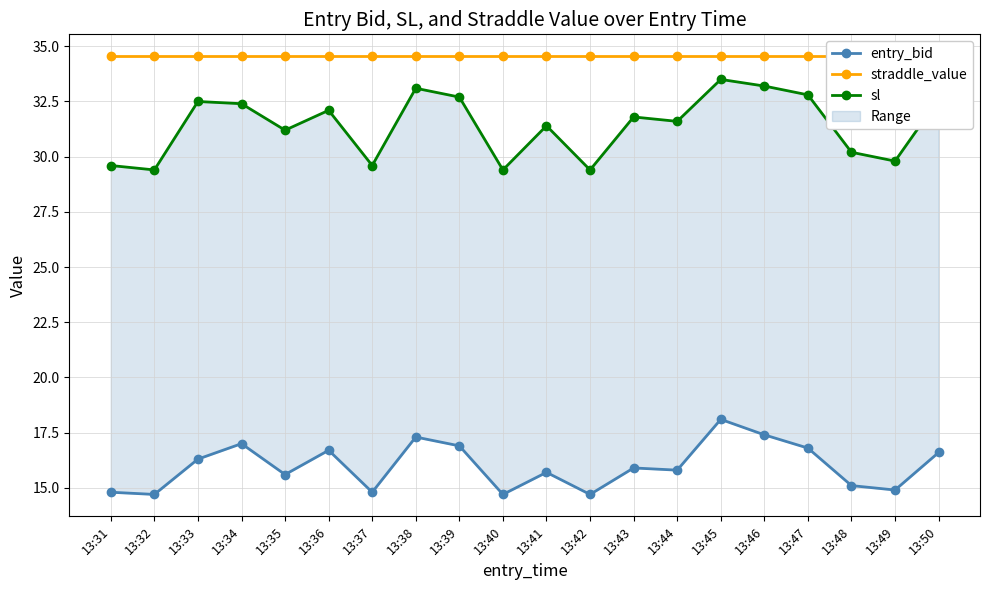

What is the difference between the highest and lowest values at 13:47?

17.7